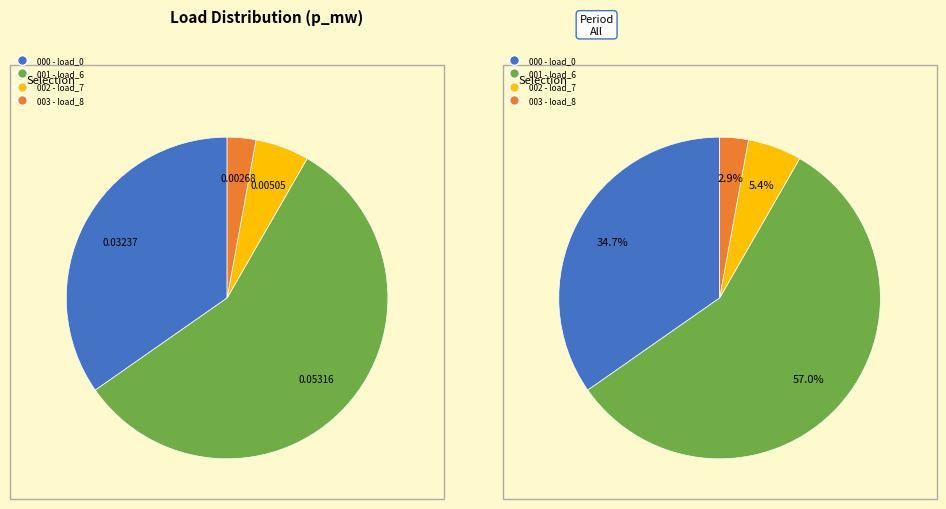

To the nearest percent, what portion does LV_3561-20_0_2_load_8 represent?

3%